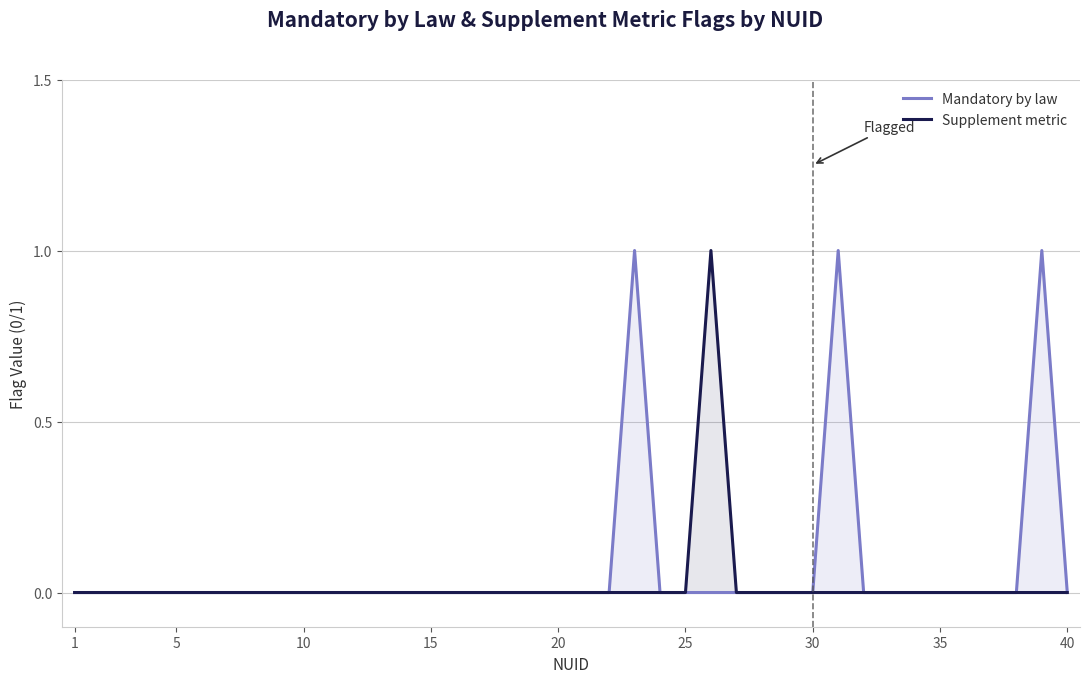

What is the sum of all Mandatory by law values?

3